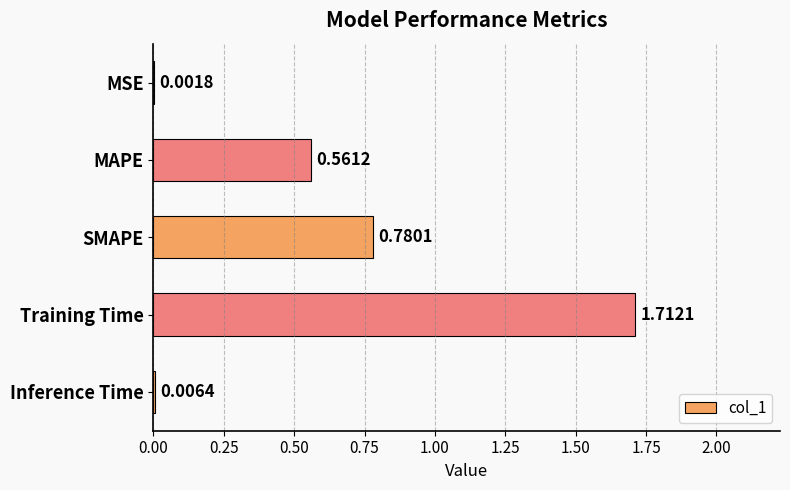

What is the sum of all values?

3.1